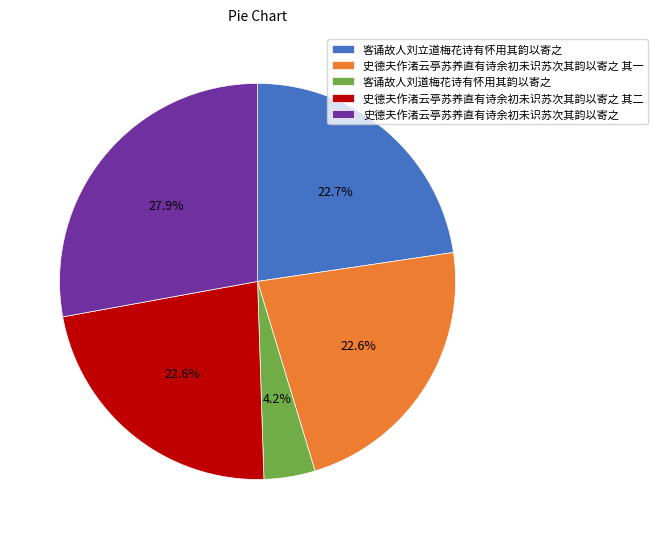

True or false: 史德夫作渚云亭苏养直有诗余初未识苏次其韵以寄之 其一 accounts for 23% of the total.

True